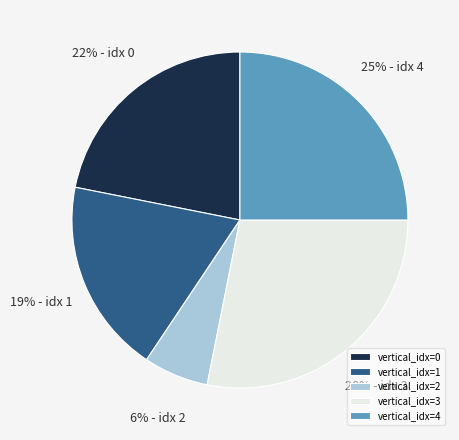

Is there a majority slice in this chart?

No